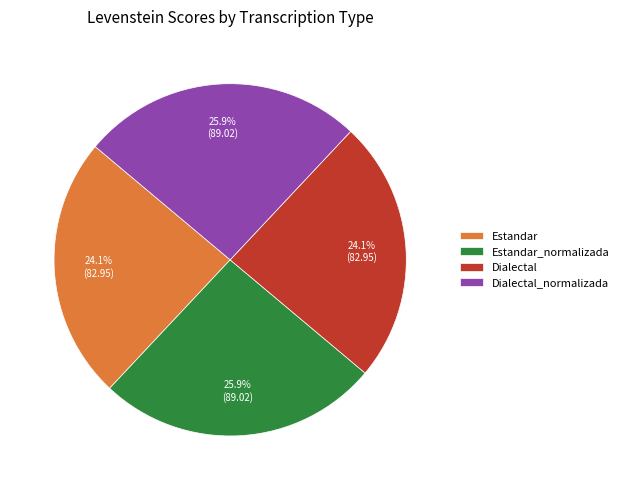

Is there any slice that represents more than half of the pie?

No